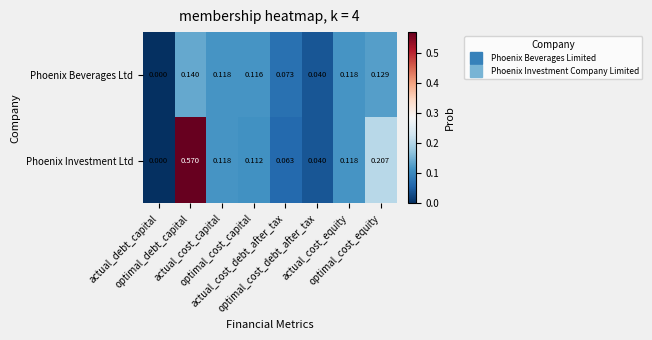

Which series has the largest total across all categories?

Phoenix Investment Ltd